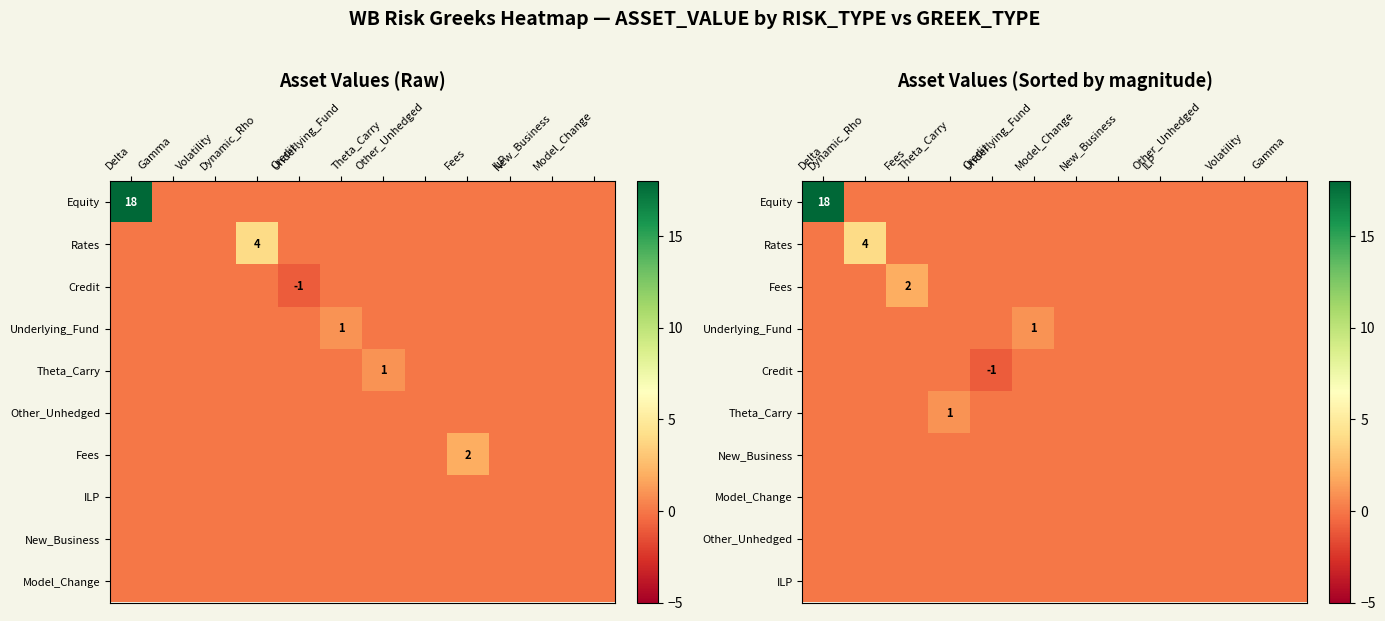

How many categories are shown in the chart?

12